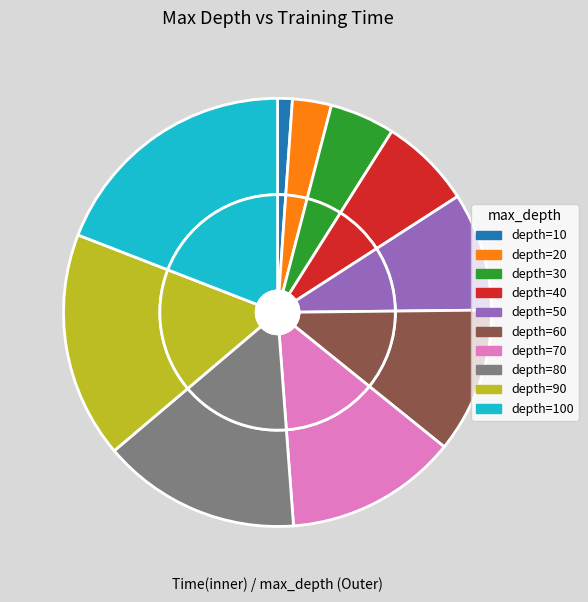

The 80 slice represents 29% of the pie. True or false?

False